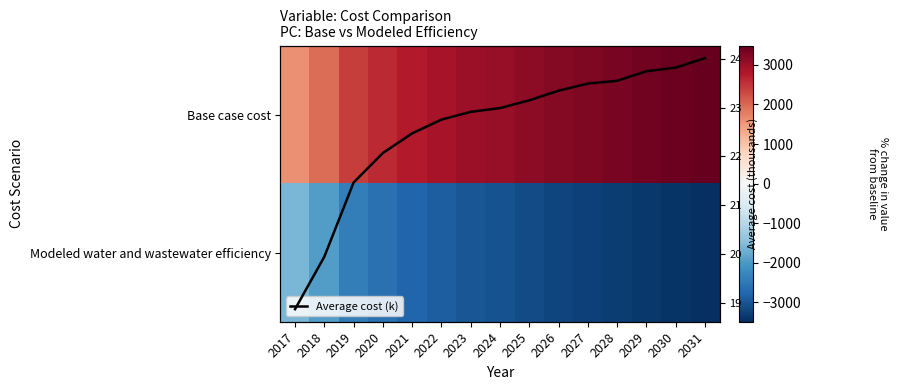

Is the value of Base case cost at 2024 greater than the value of Average cost (k) at 2018?

Yes